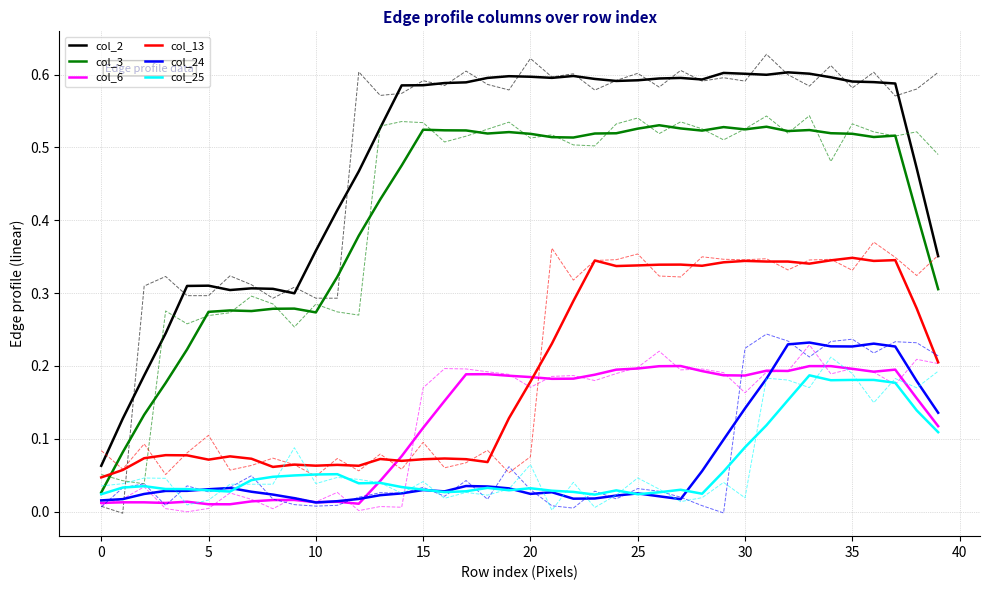

True or false: col_24 and col_13 cross at least once.

False